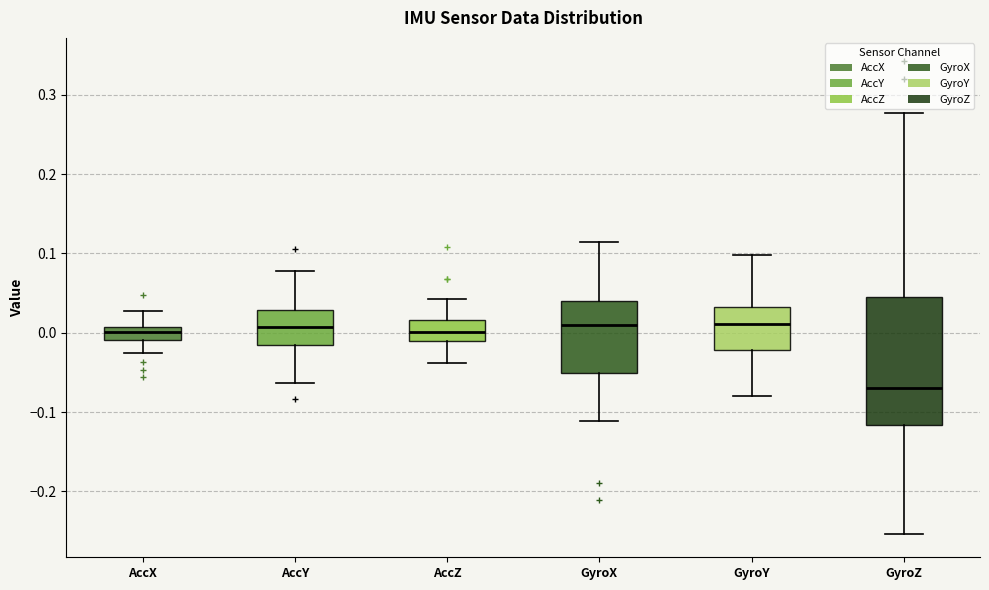

Which box is the tallest, from its lower edge to its upper edge?

GyroZ